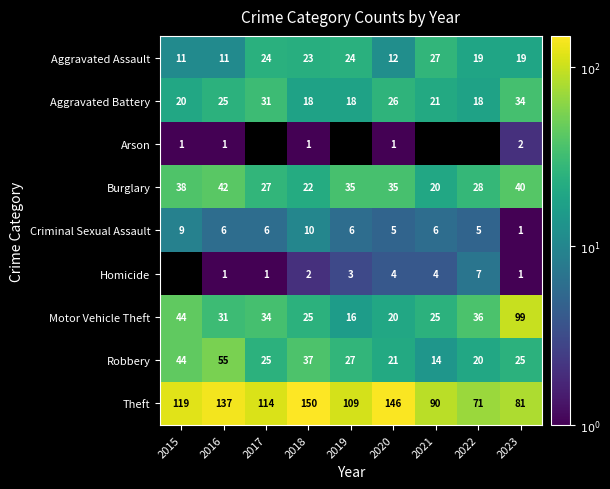

What is the spread (max minus min) of values at 2021?

86.0